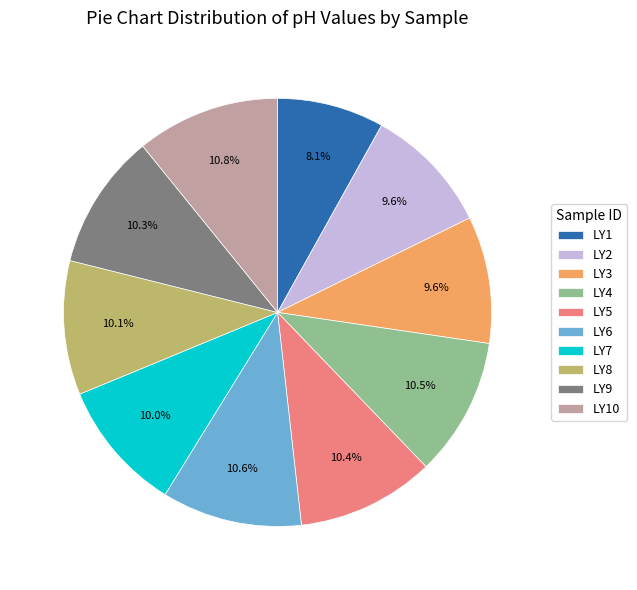

To the nearest percent, what is the difference between the largest and smallest slice percentages?

3%